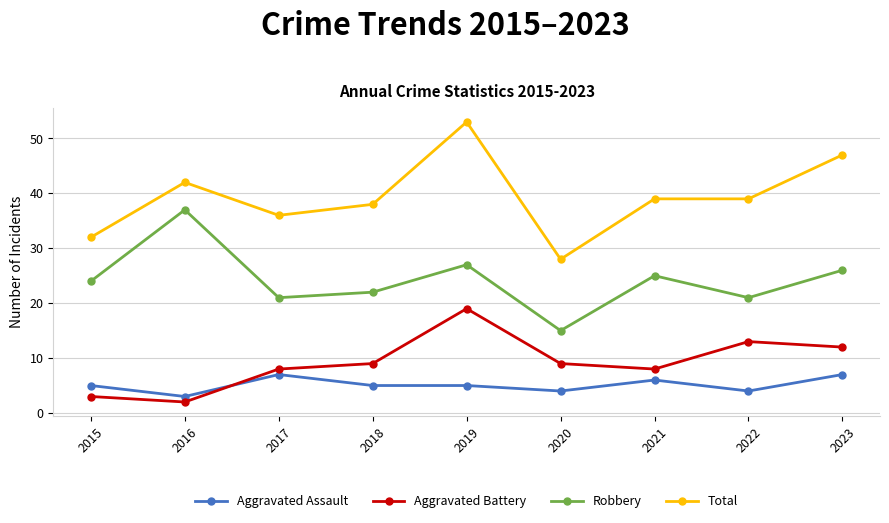

Which series has the largest range (max minus min)?

Total